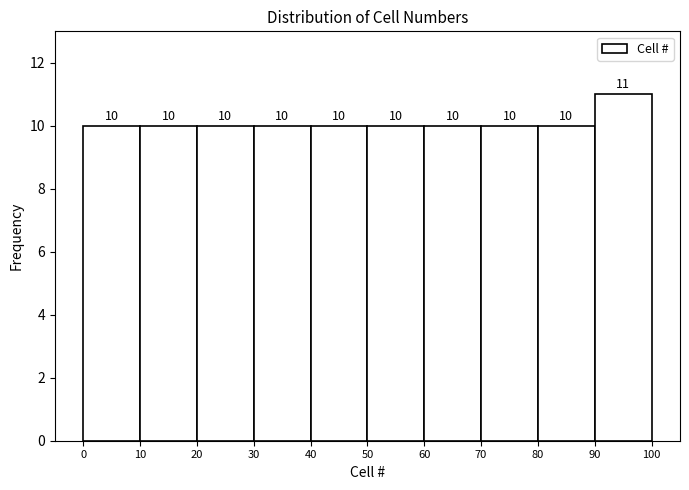

Over which range of the x-axis is the bar tallest?

90 to 100